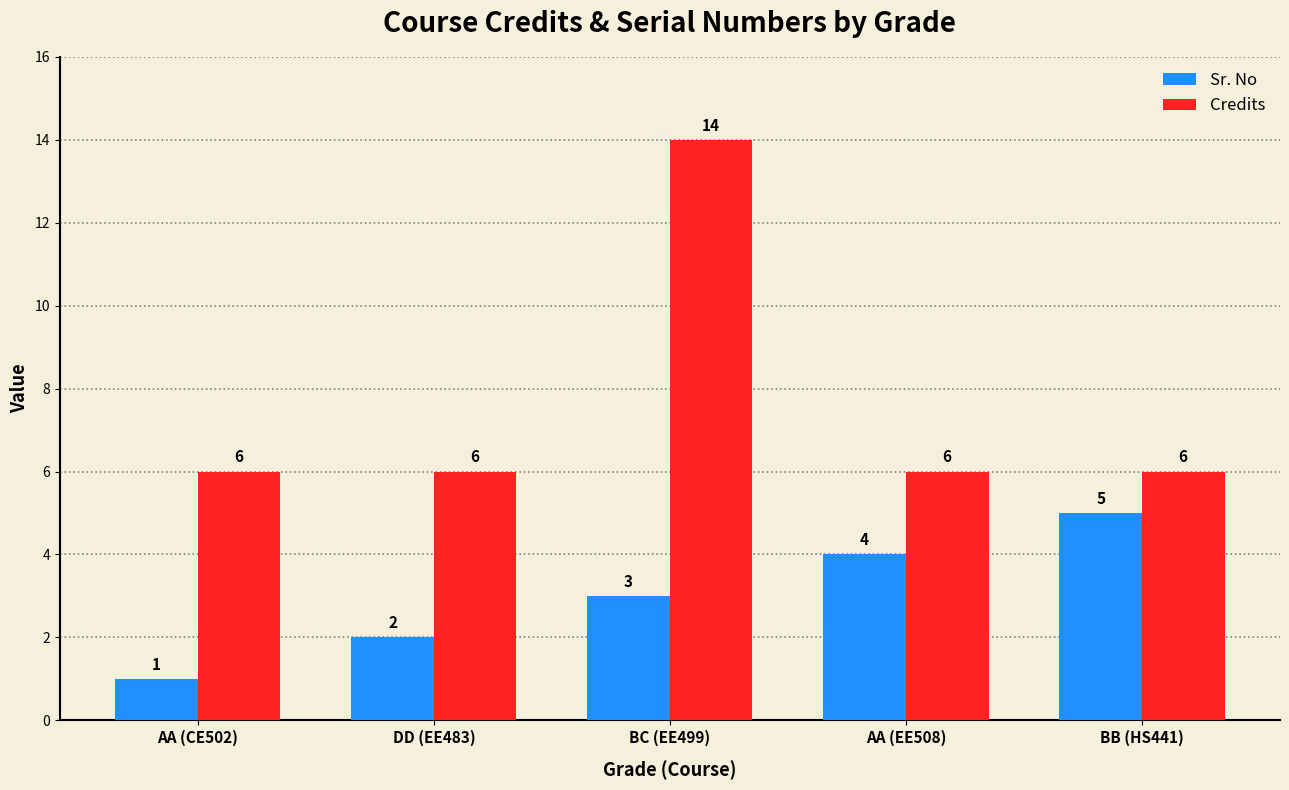

List the series in order of their peak value, lowest first.

Sr. No, Credits